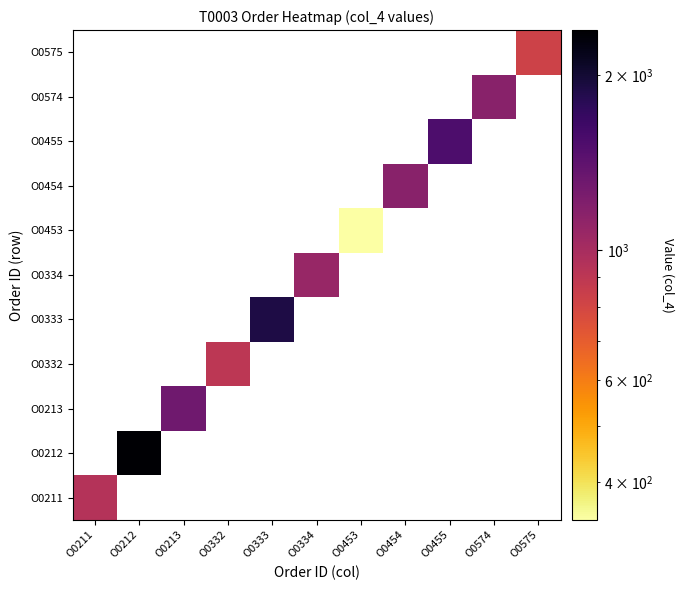

List the series in order of their peak value, highest first.

O0212, O0333, O0455, O0213, O0454, O0574, O0334, O0211, O0332, O0575, O0453